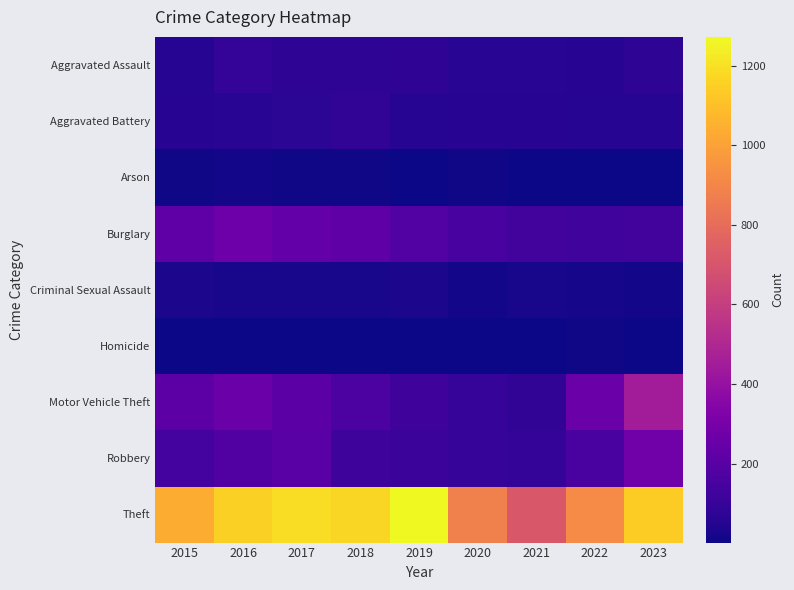

Reading right to left, transcribe all the data shown in this chart.

Aggravated Assault: 2023=76	2022=61	2021=66	2020=62	2019=80	2018=72	2017=72	2016=88	2015=56
Aggravated Battery: 2023=54	2022=56	2021=60	2020=57	2019=53	2018=86	2017=71	2016=66	2015=60
Arson: 2023=2	2022=3	2021=6	2020=7	2019=5	2018=7	2017=7	2016=12	2015=10
Burglary: 2023=132	2022=130	2021=133	2020=146	2019=182	2018=218	2017=237	2016=266	2015=216
Criminal Sexual Assault: 2023=14	2022=21	2021=26	2020=15	2019=31	2018=24	2017=22	2016=26	2015=29
Homicide: 2023=3	2022=7	2021=6	2020=5	2019=4	2018=4	2017=4	2016=4	2015=5
Motor Vehicle Theft: 2023=453	2022=259	2021=82	2020=99	2019=123	2018=163	2017=208	2016=259	2015=212
Robbery: 2023=276	2022=151	2021=88	2020=97	2019=116	2018=121	2017=202	2016=178	2015=139
Theft: 2023=1140	2022=920	2021=716	2020=884	2019=1272	2018=1170	2017=1188	2016=1151	2015=1041